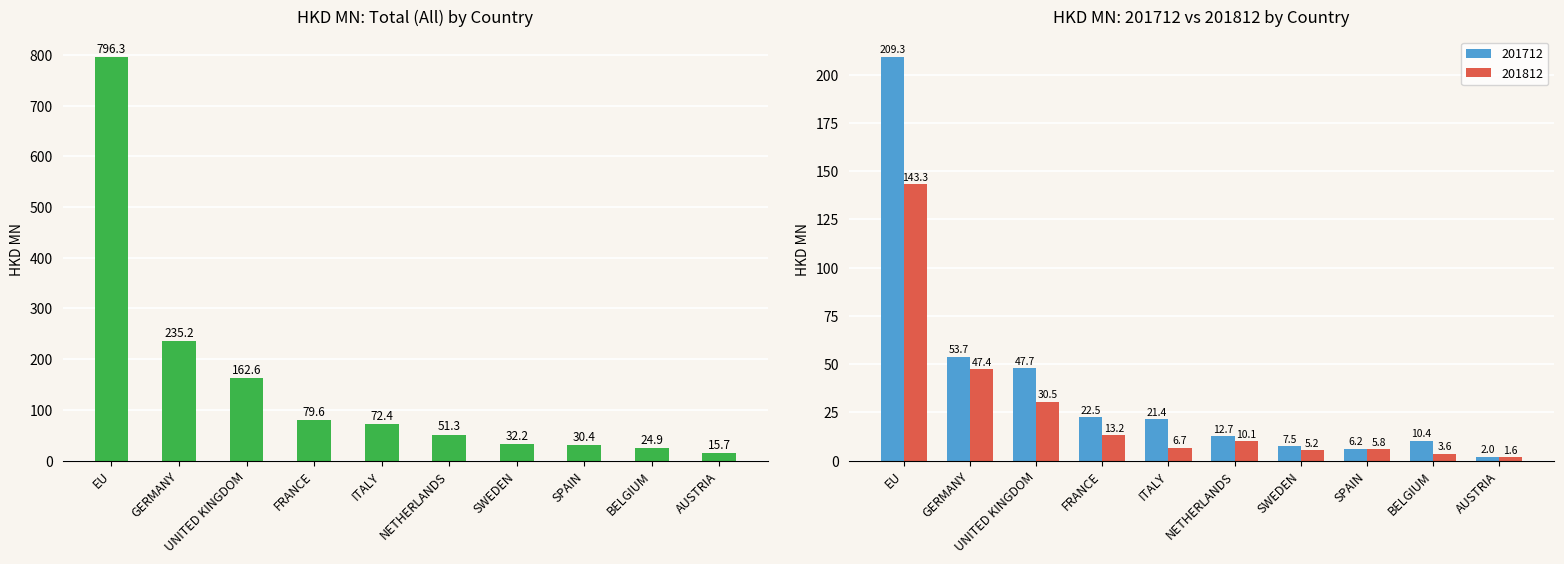

At which label is the value closest to 406?

GERMANY